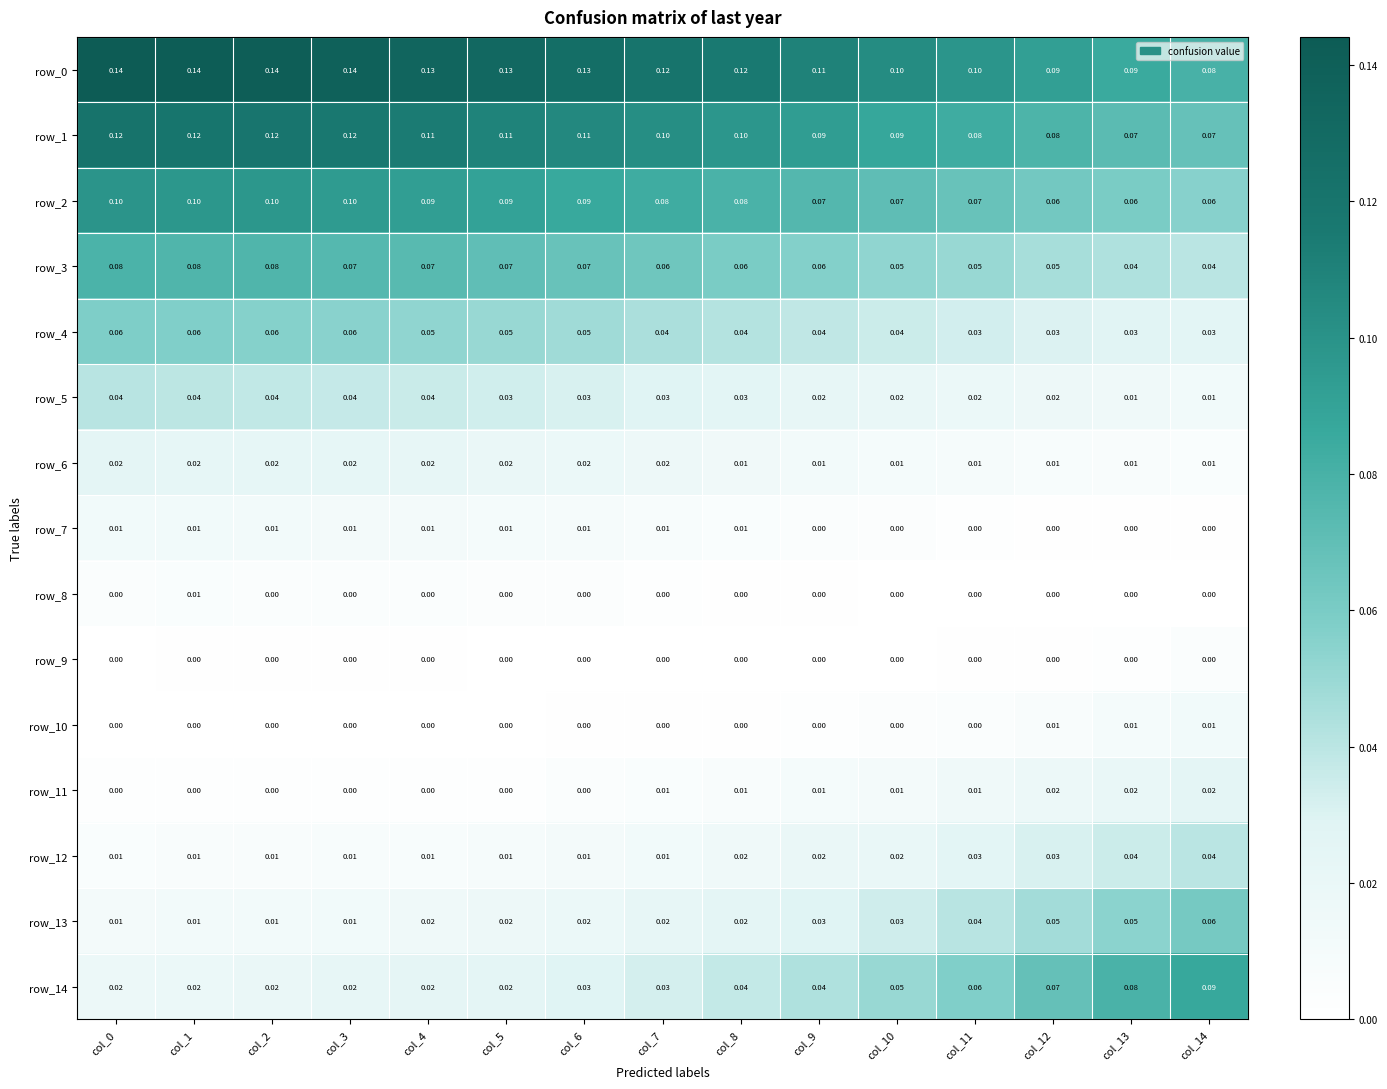

The row_5 series shows 0.0 at col_6. True or false?

True